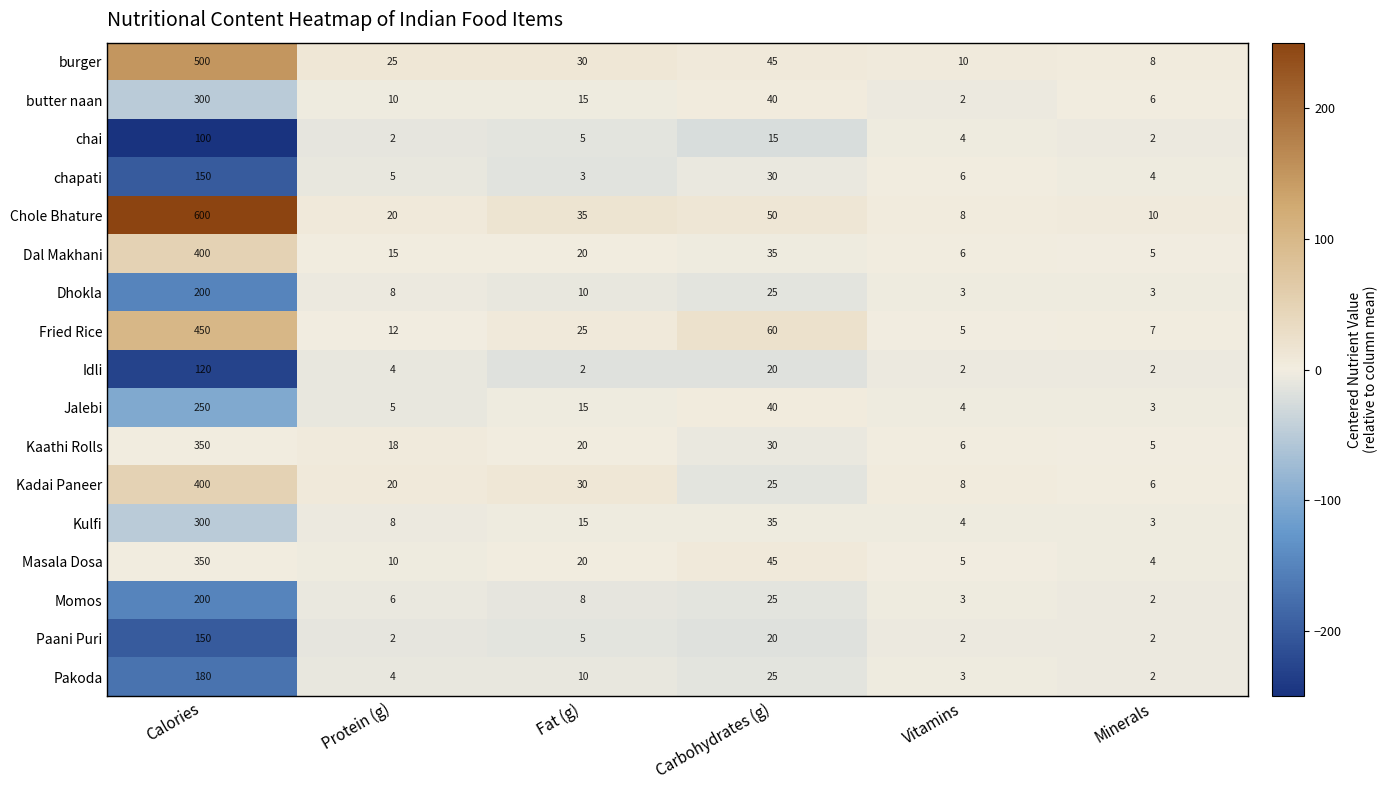

How many categories are shown in the chart?

6